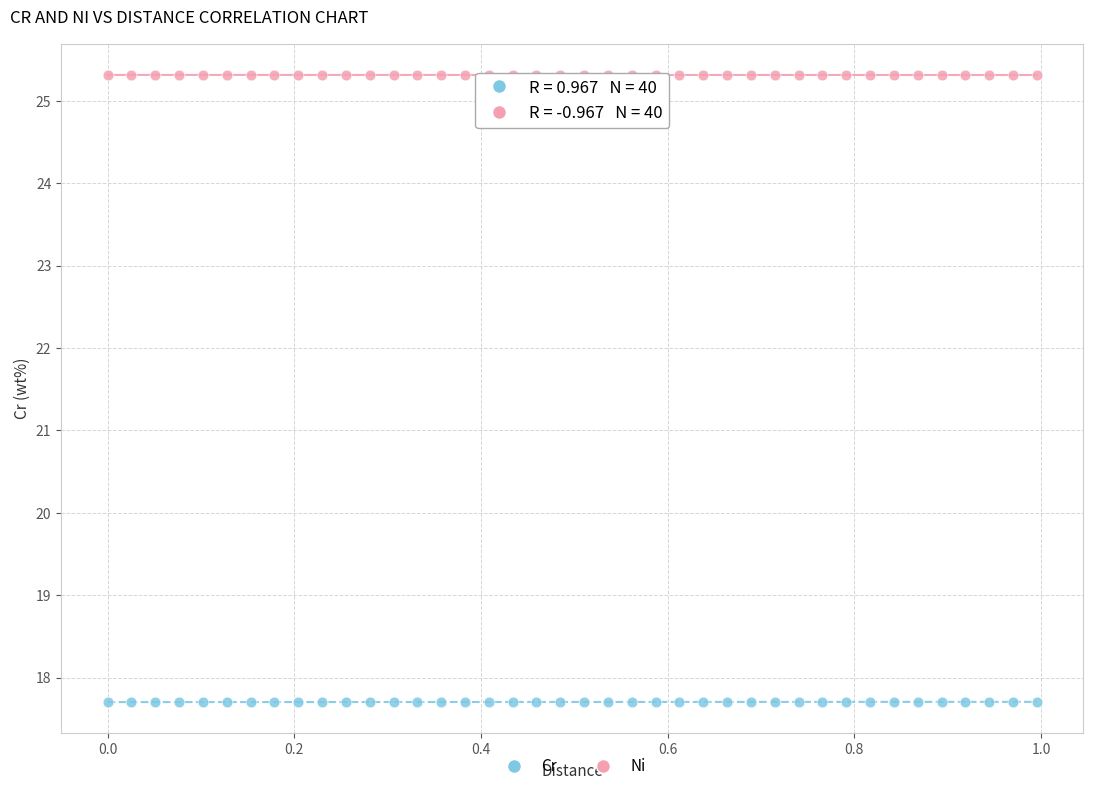

Which series reaches the minimum Y coordinate?

Cr